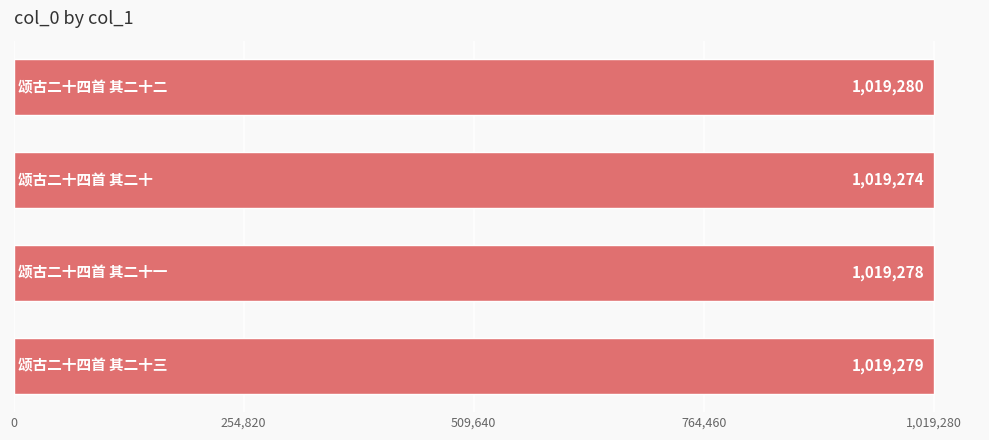

Count the number of categories in the chart.

4